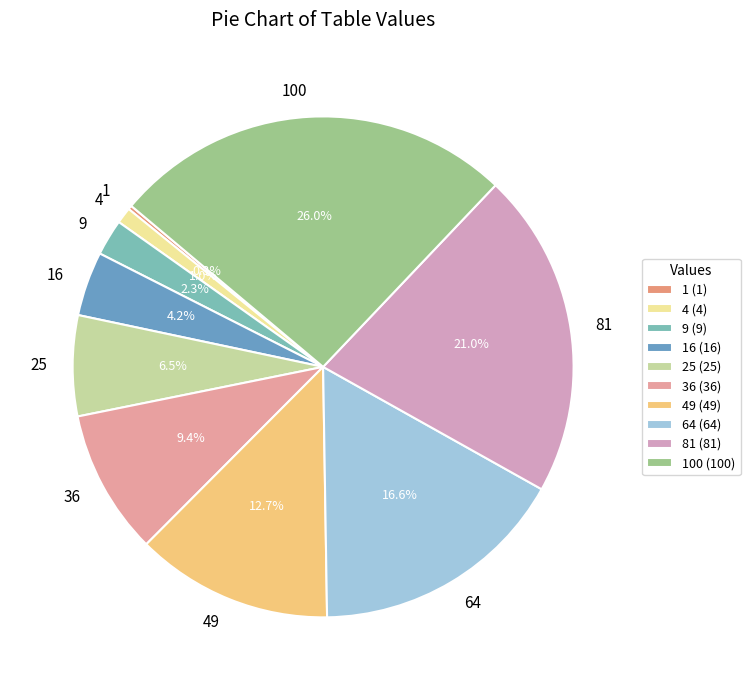

How much of the chart is everything except 4?

99.0%